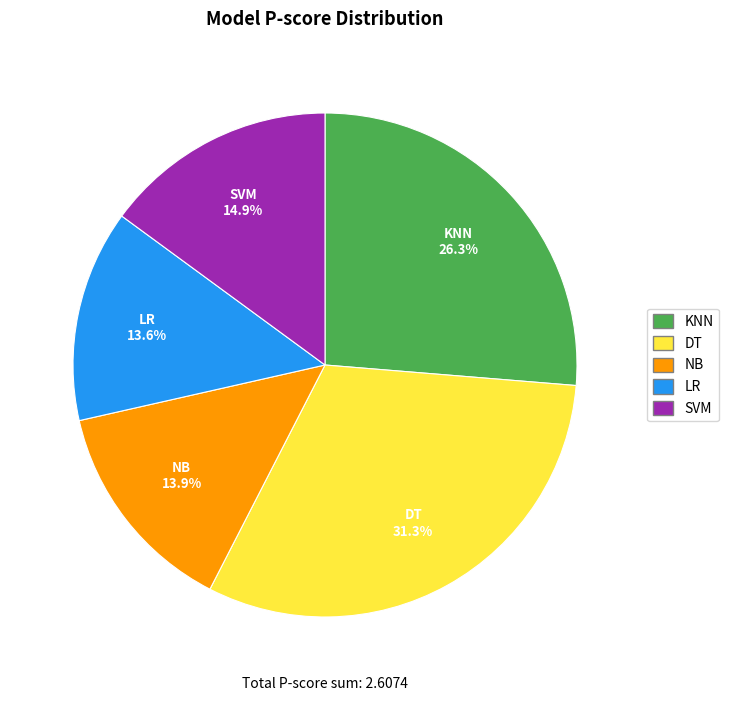

To the nearest percent, what is the difference between the largest and smallest slice percentages?

18%